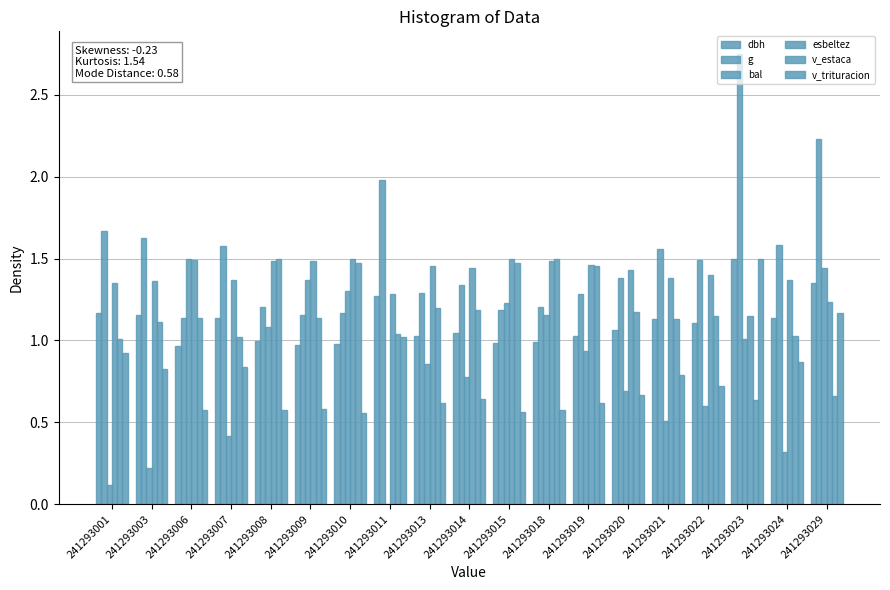

At how many categories does at least one series exceed 2?

2